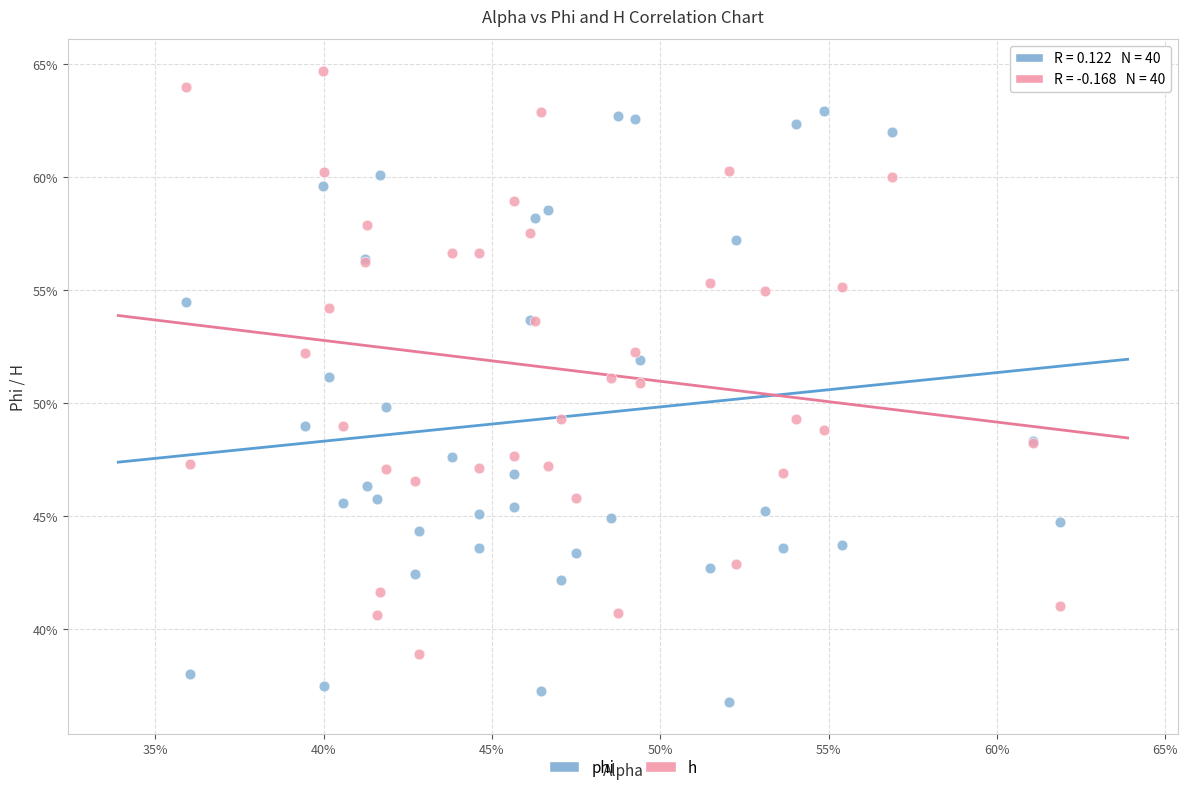

What are all the series names shown in the legend?

phi, h